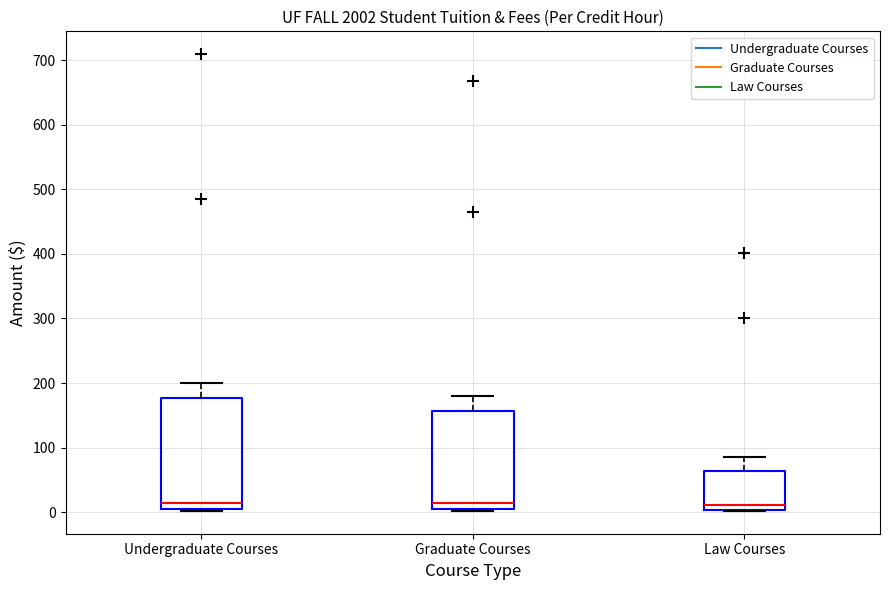

Where is the upper edge of the box for Undergraduate Courses on the y-axis? The values are not printed on the chart, so give them approximately, as read against the axis.

180